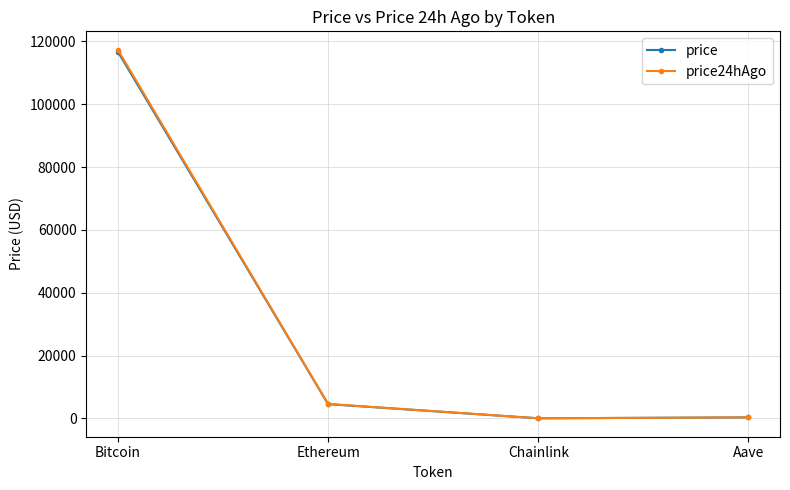

True or false: price24hAgo has a value of 117332.0 at Bitcoin.

True